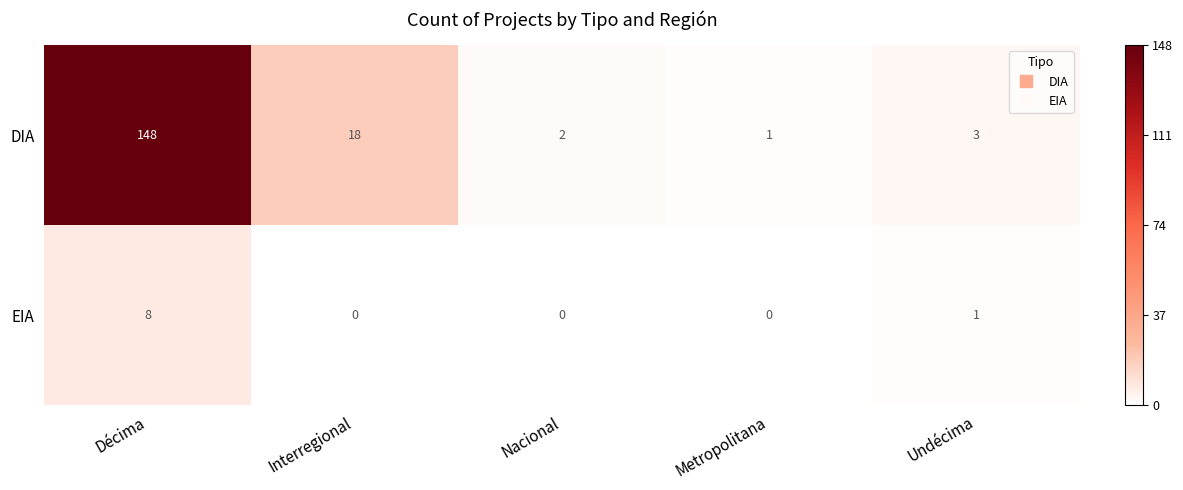

Which series has the largest range (max minus min)?

DIA